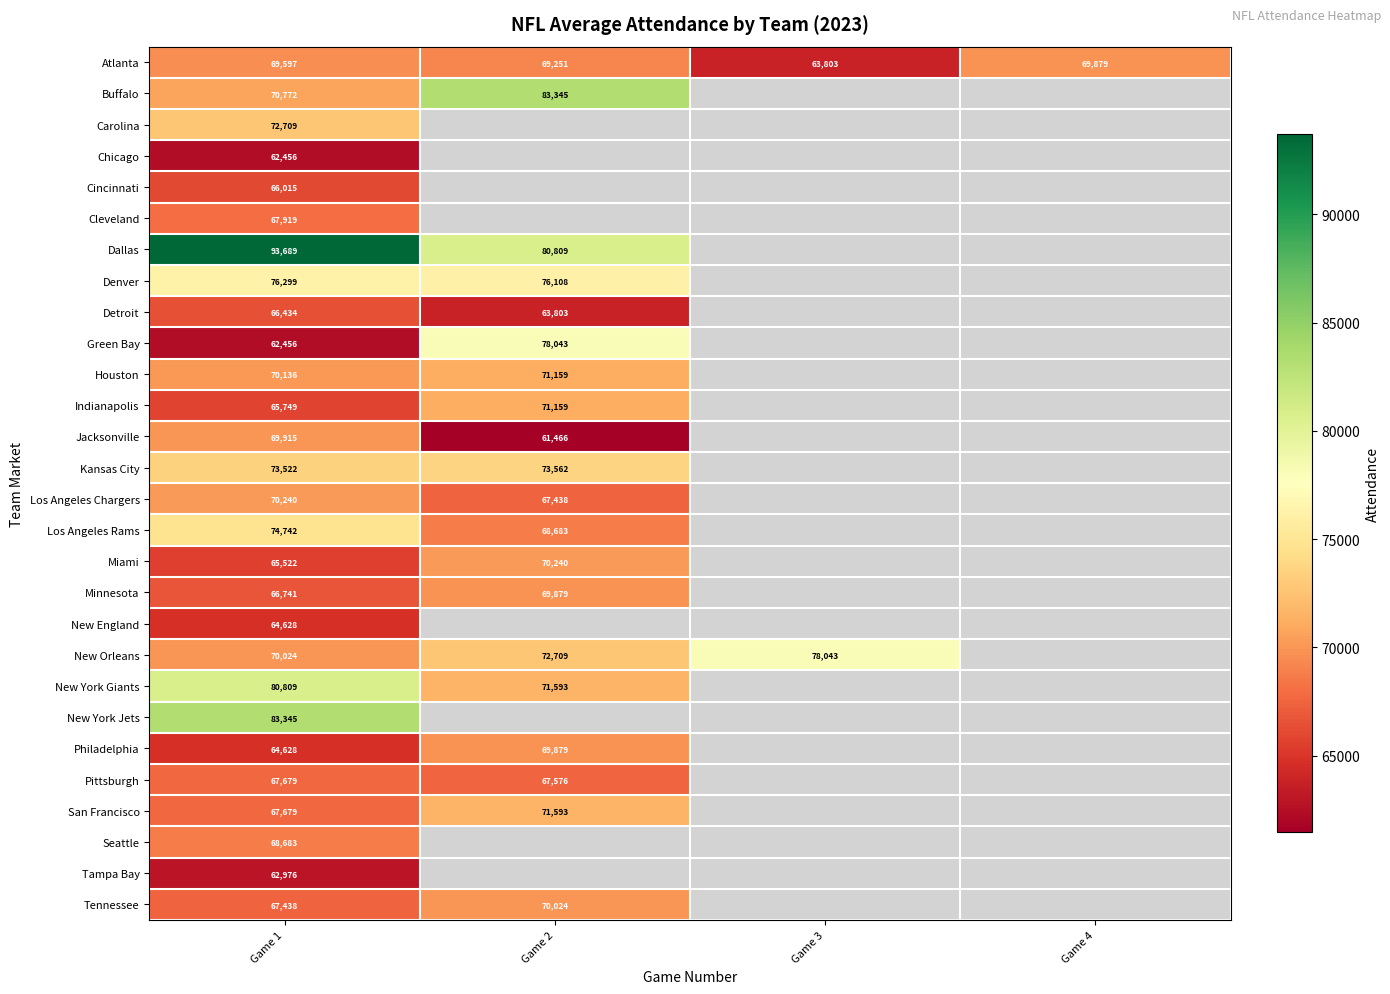

The value of Pittsburgh at Game 2 is 41027.6. True or false?

False